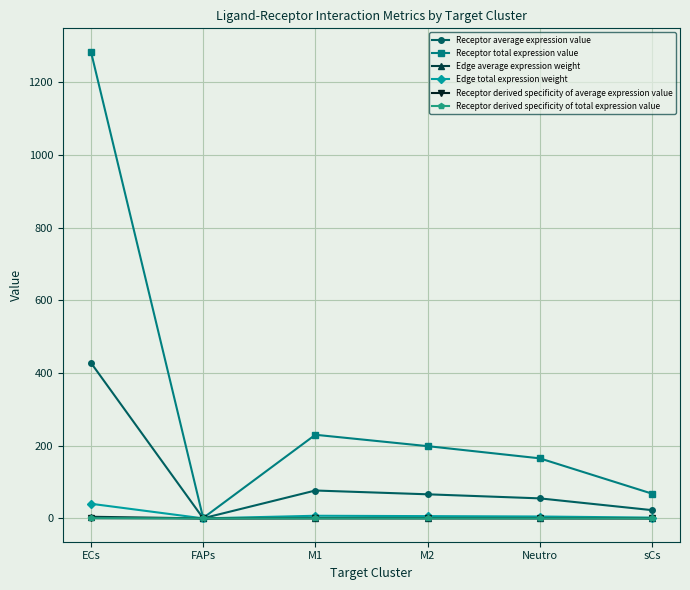

Is this an area chart (filled region under the line)?

No